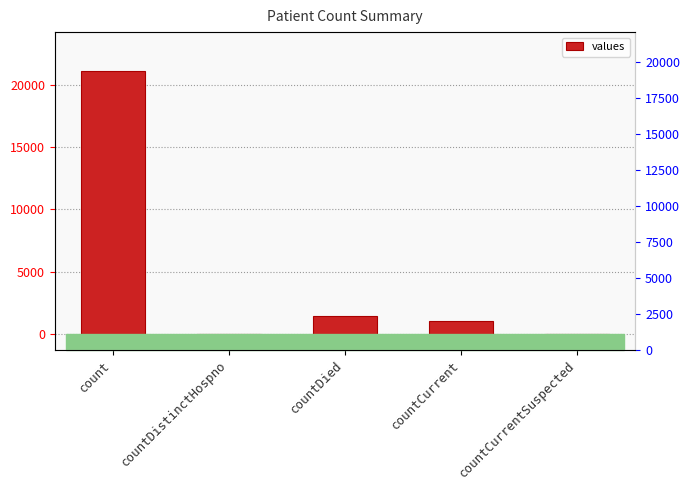

How many values are below 1006?

2